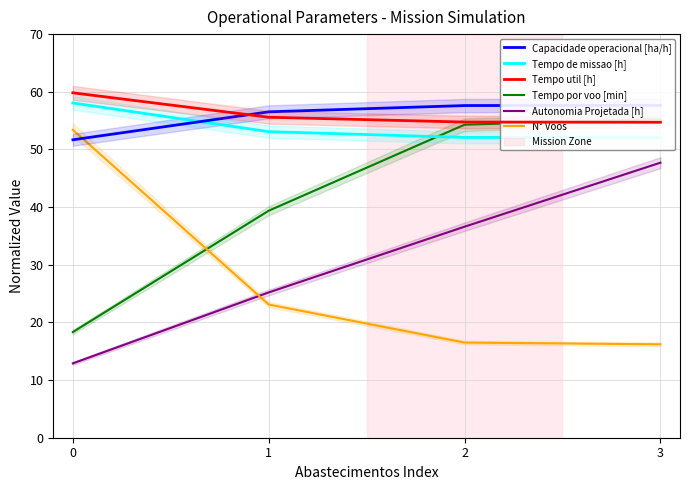

What is the total value across all series at 0?

254.2